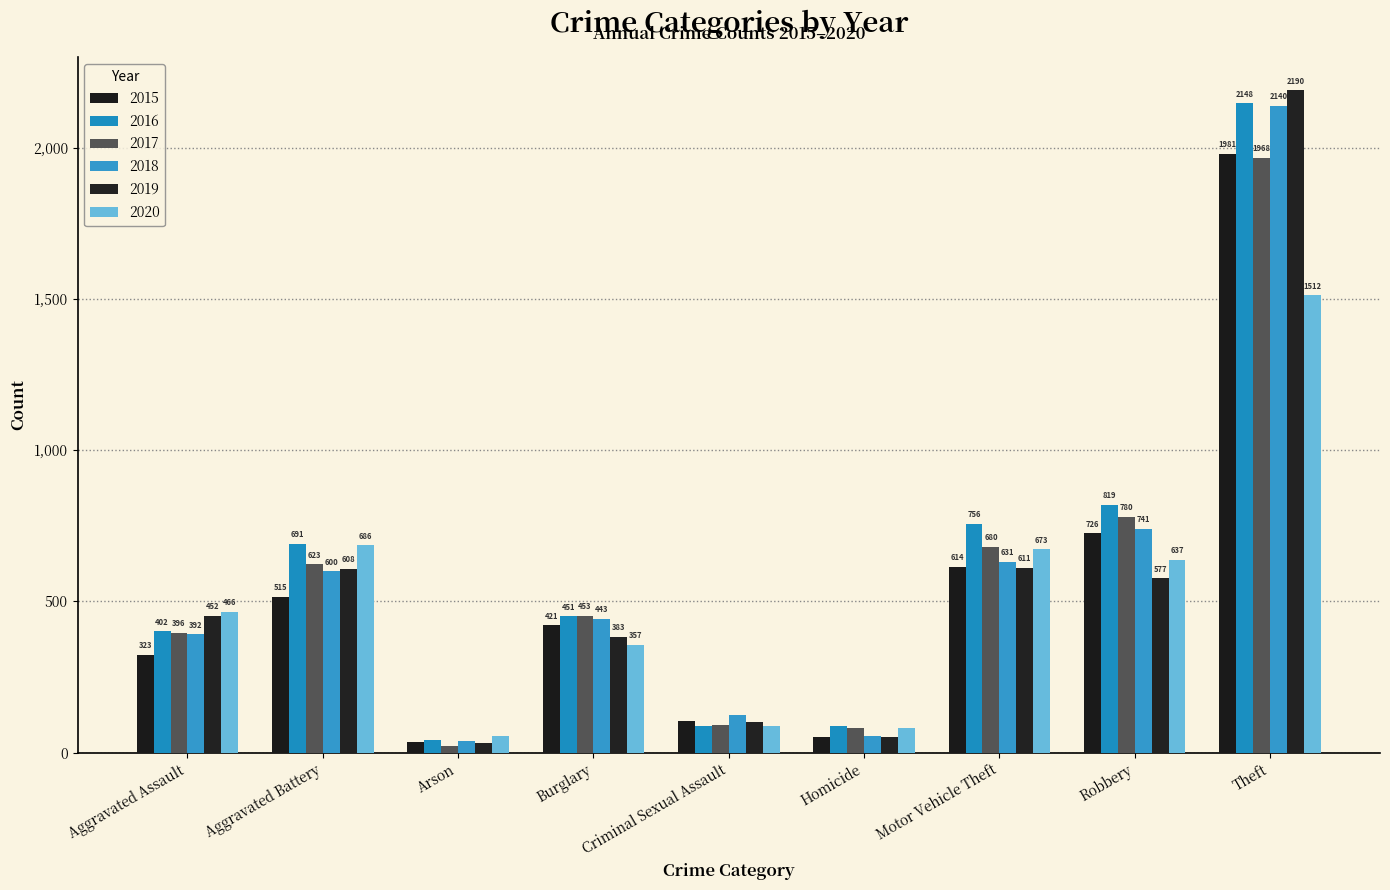

True or false: 2019 has a value of 608 at Aggravated Battery.

True